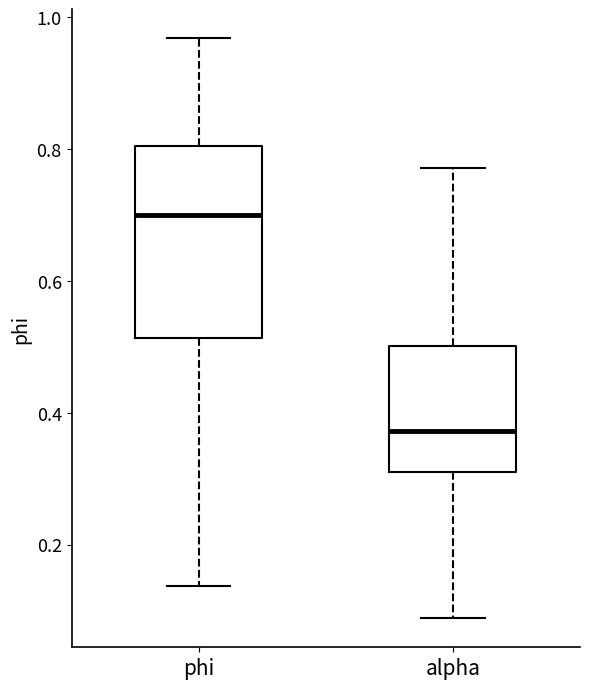

Where is the lower edge of the box for alpha on the y-axis? The values are not printed on the chart, so give them approximately, as read against the axis.

0.32